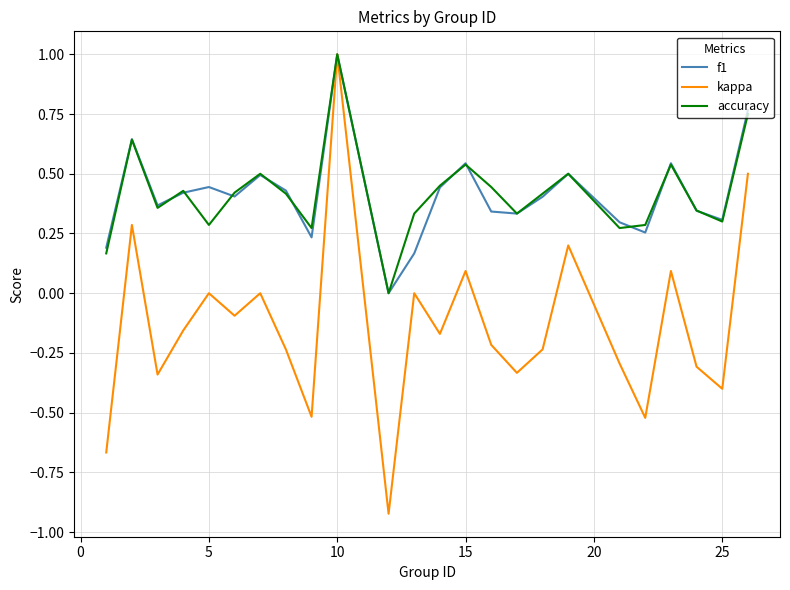

What is the highest value of the accuracy series?

1.0